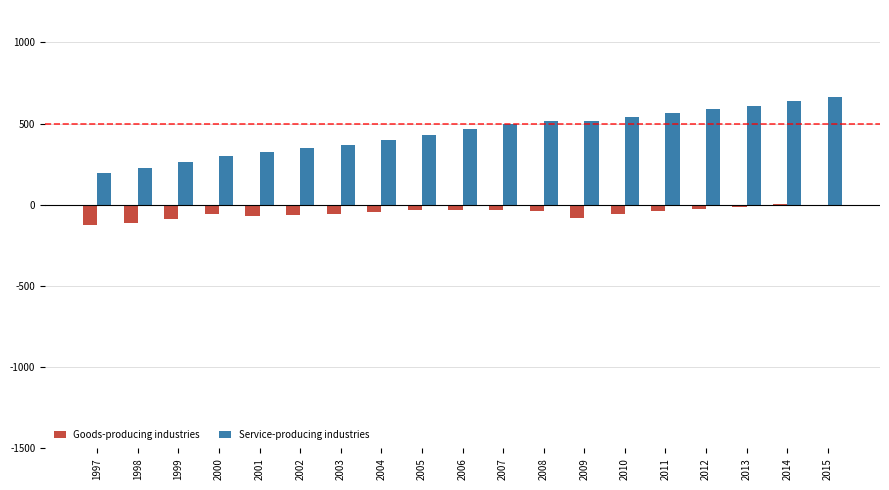

Where is Service-producing industries nearest to the value 429544?

2005